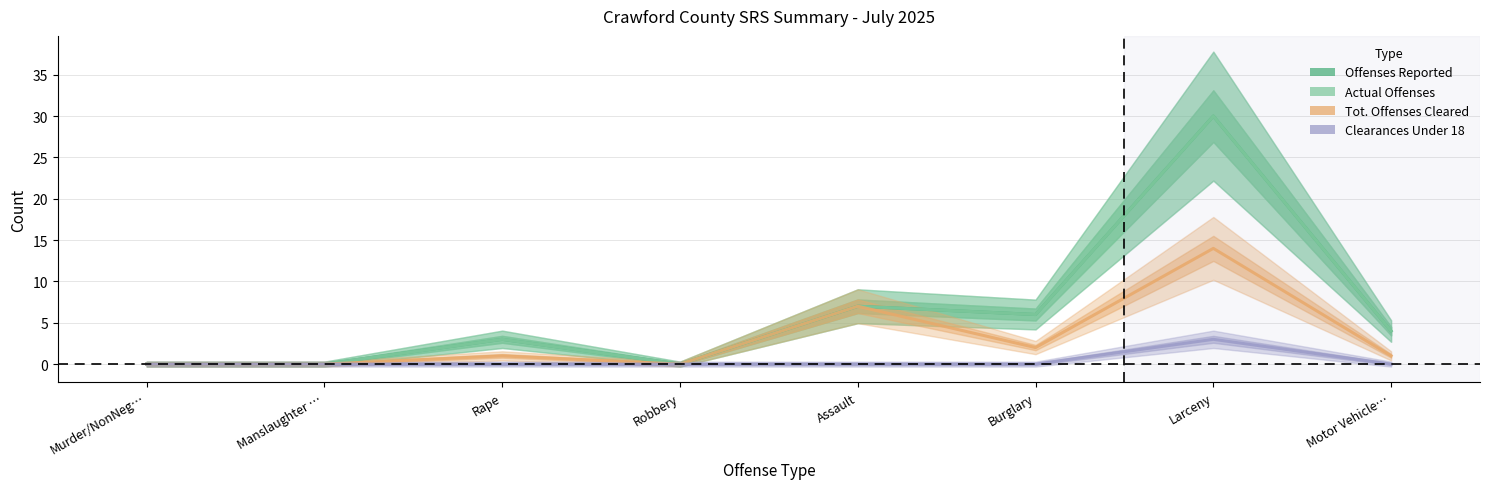

What is the value of the Offenses Reported point at the 8th from the left?

4